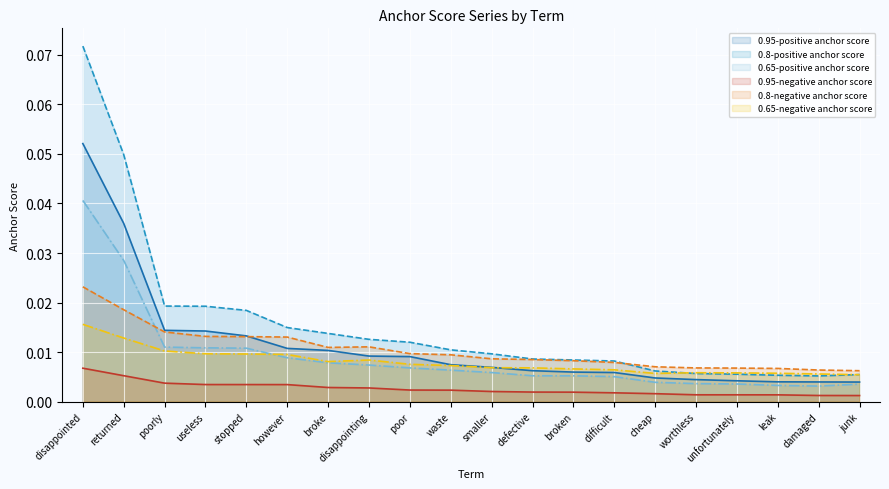

Between disappointing and however, which is larger?

however